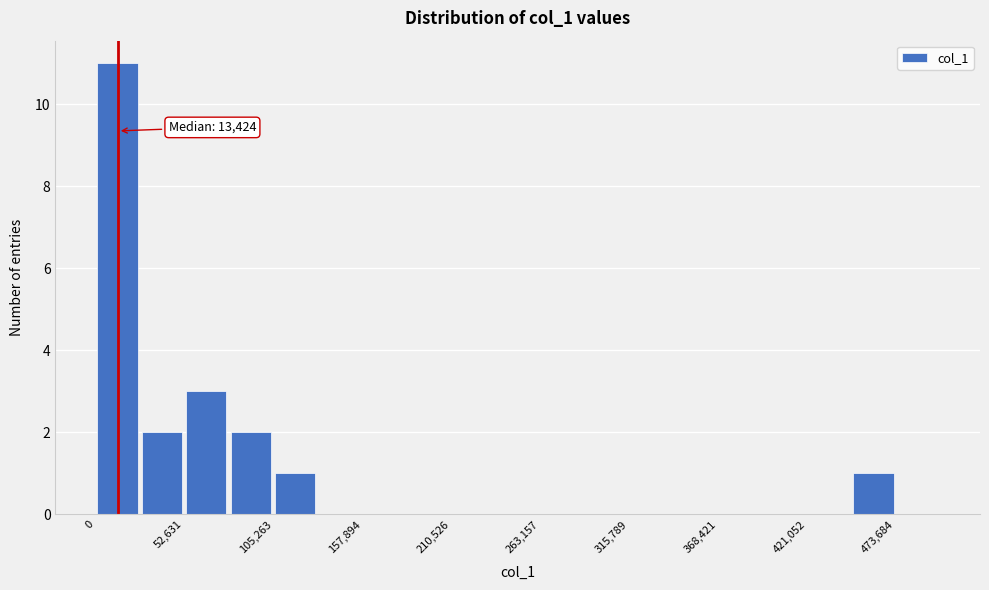

Around what value on the x-axis is the tallest bar? Give the approximate position of its centre, as read against the axis.

10000